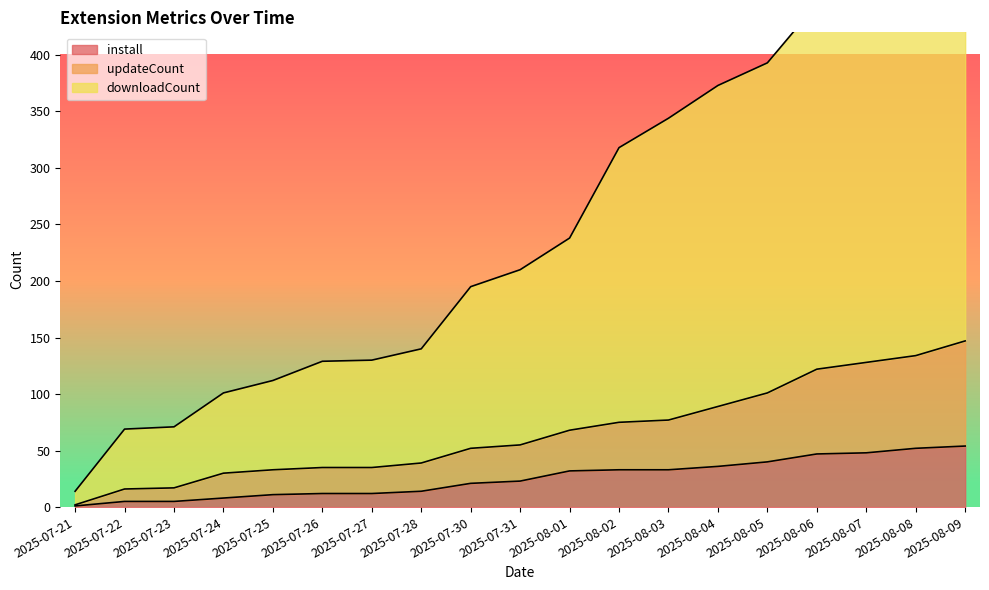

The downloadCount series shows 130 at 2025-07-27. True or false?

True